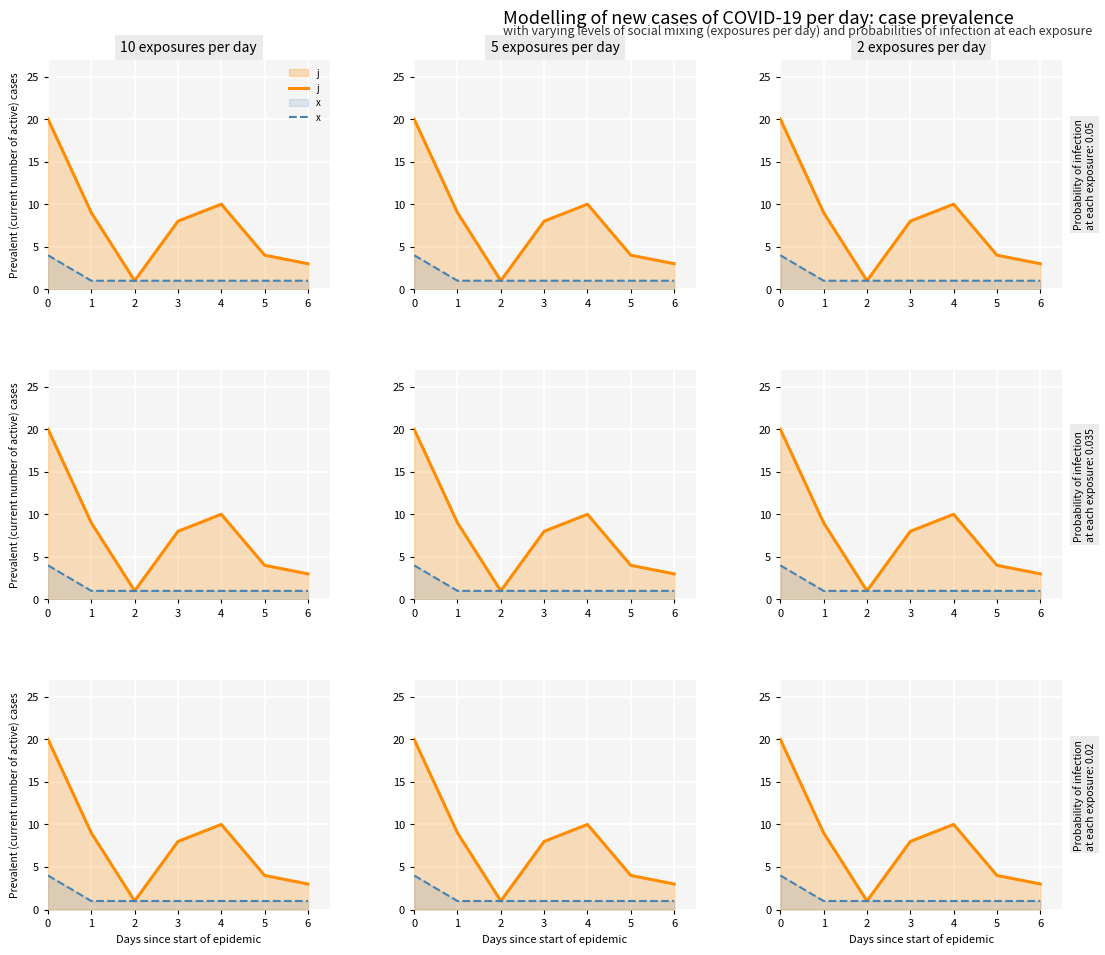

How many lines are shown in the chart?

2